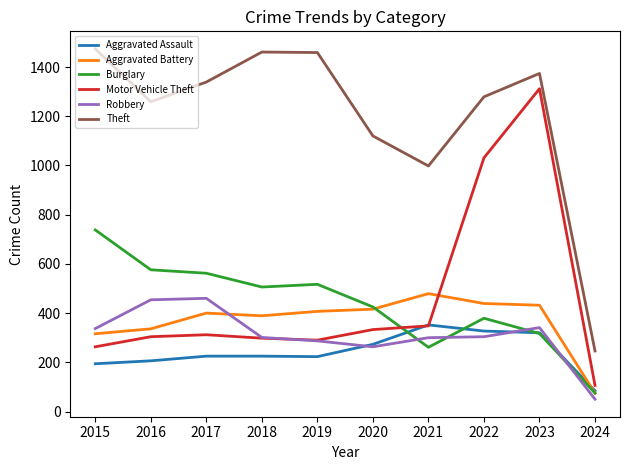

At which category does the chart reach its minimum across all series?

2024